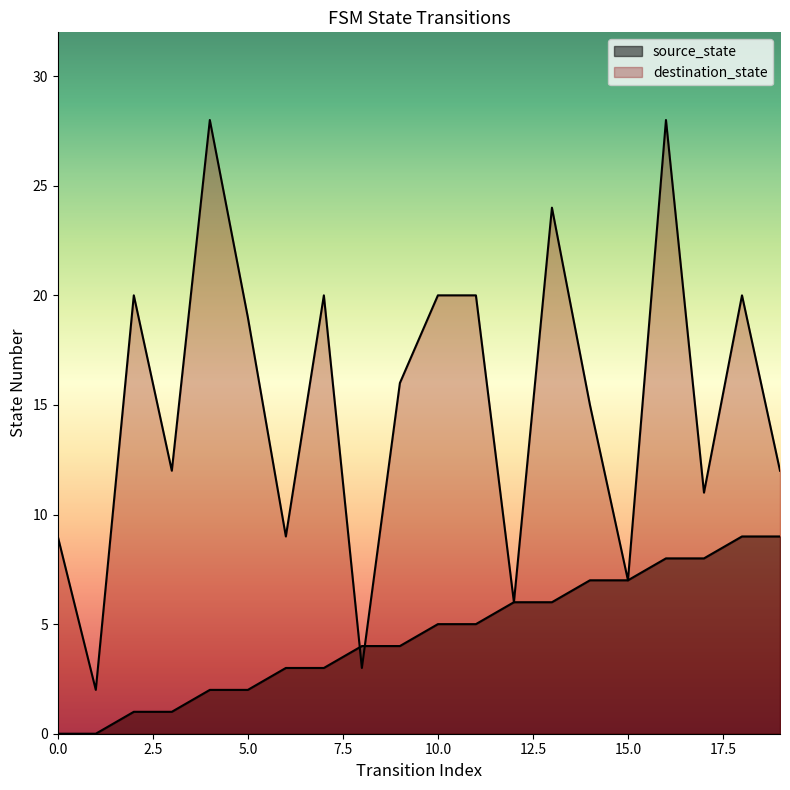

List the series in order of their peak value, lowest first.

source_state, destination_state